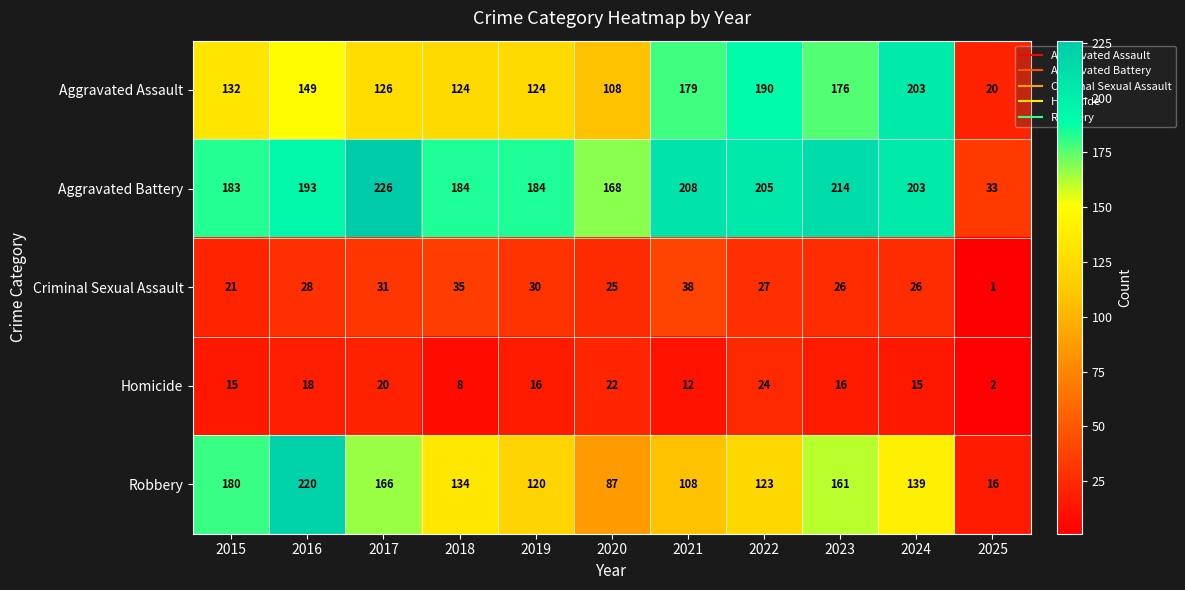

What is the difference between the maximum and minimum values in the Robbery series?

204